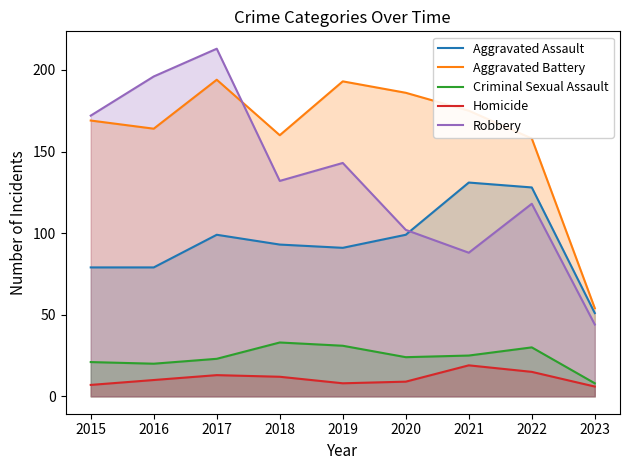

Count the number of categories in the chart.

9